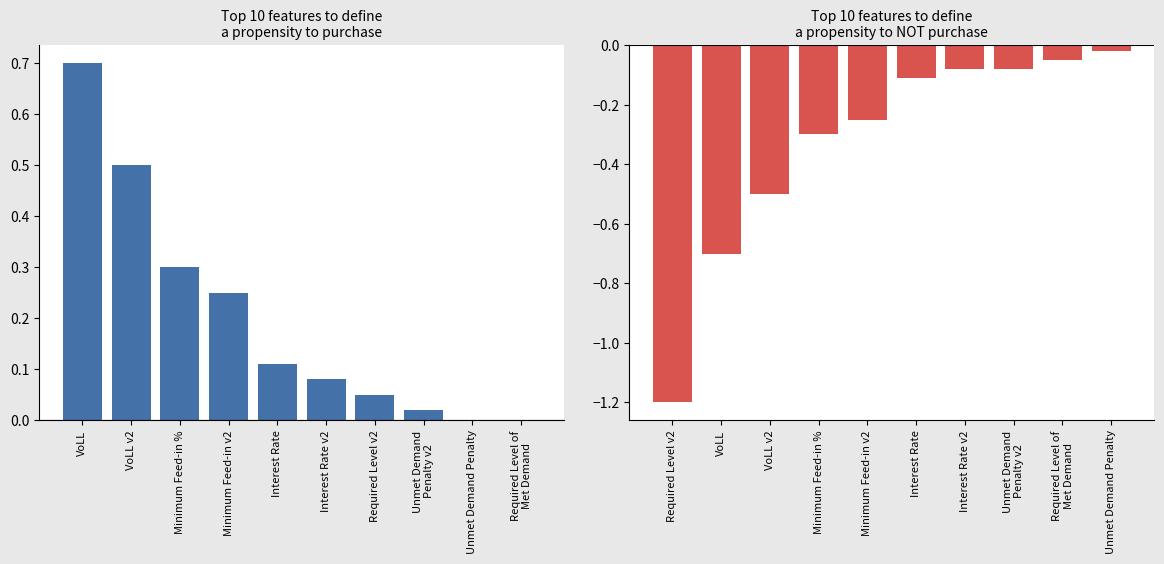

What is the sum of all values?

-3.3